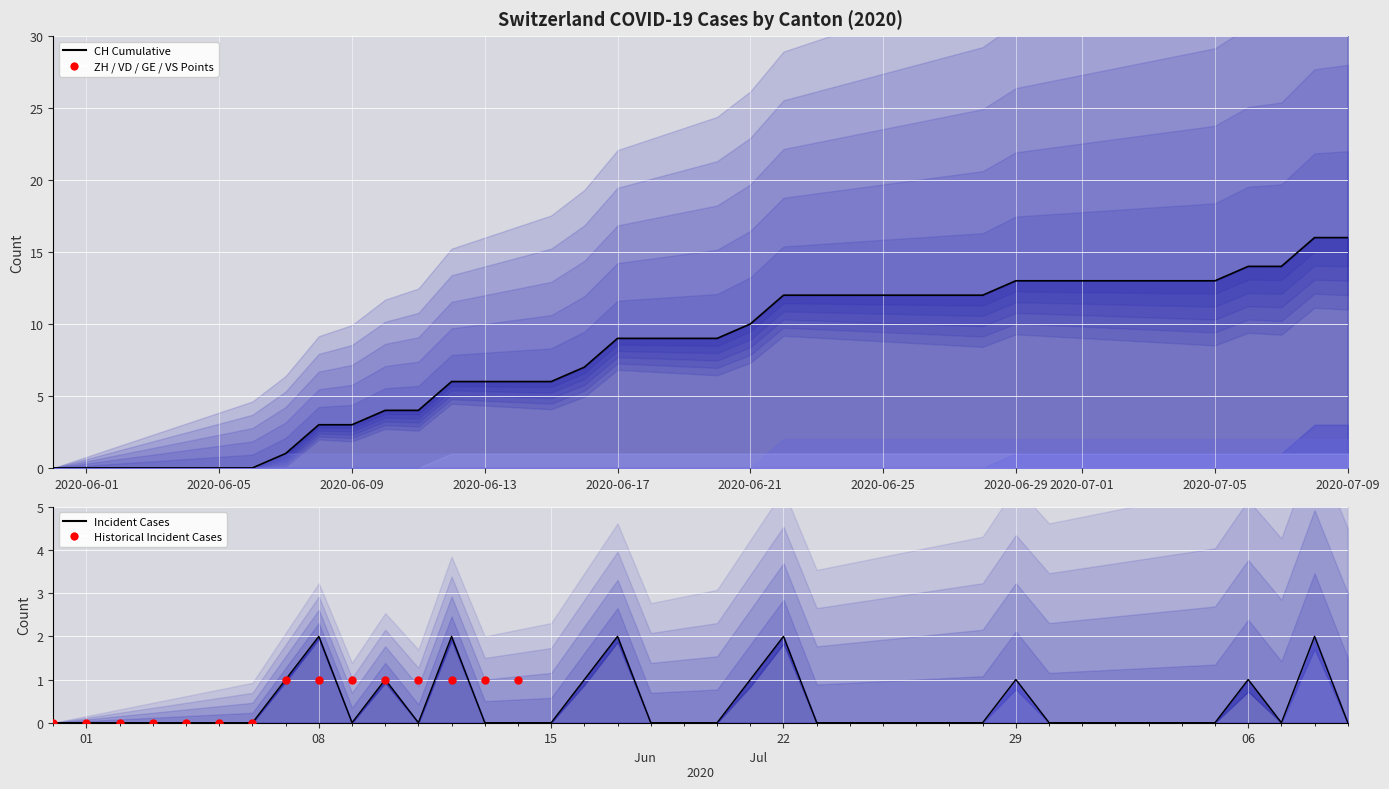

Is the value of CH at 21 greater than the value of VS at 0?

Yes